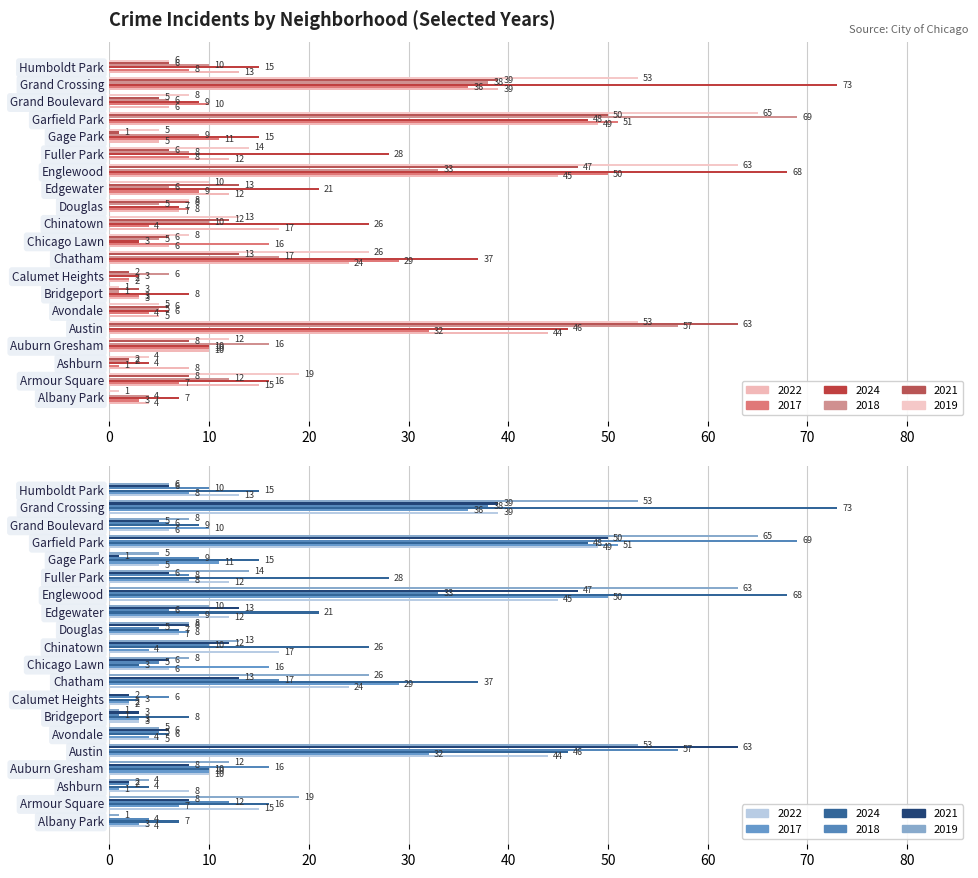

Are the bars grouped side by side (vs. stacked)?

Yes